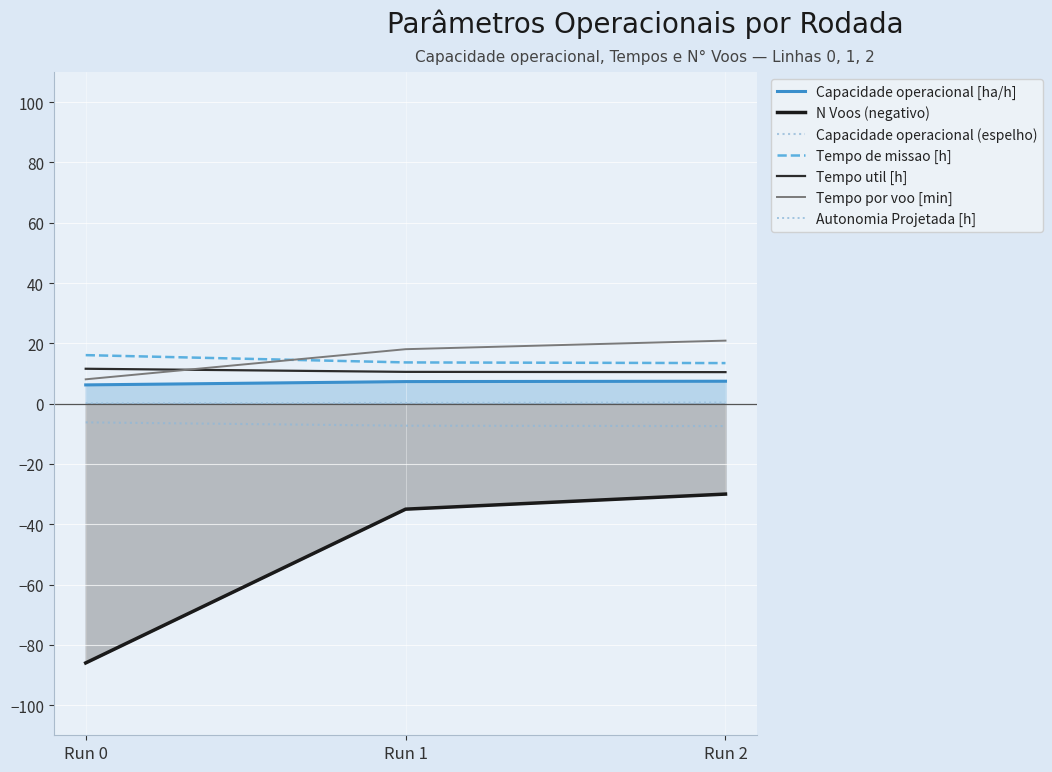

What is the sum of all Tempo util [h] values?

32.6